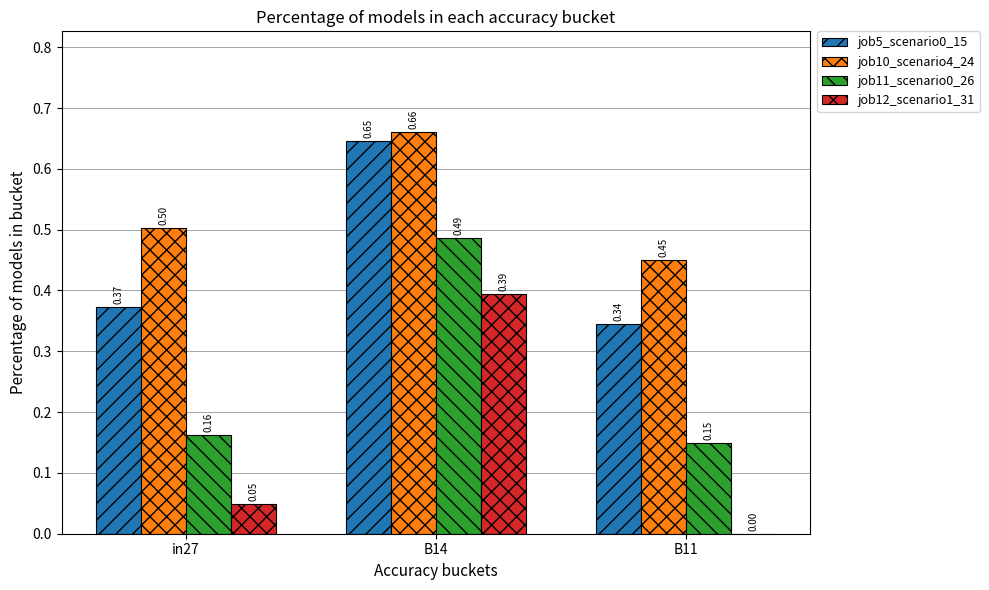

At which category is the sum across all series the highest?

B14